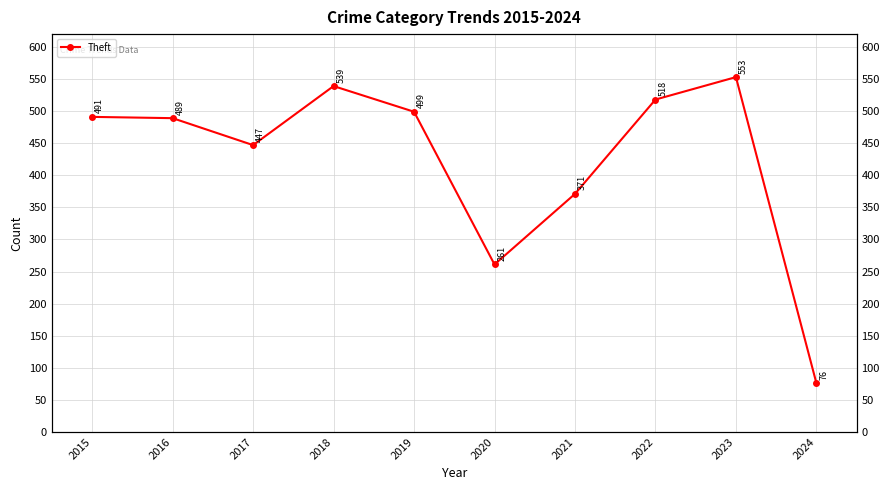

How many interior local peaks (higher than both neighbors) does the data have?

2